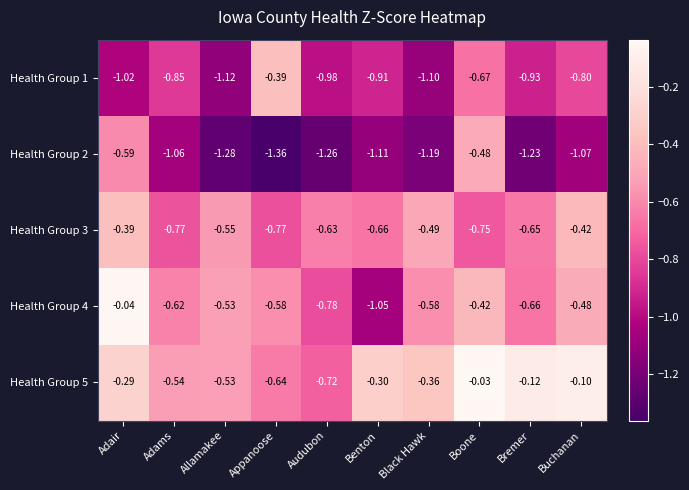

At which category is the sum across all series the highest?

Adair